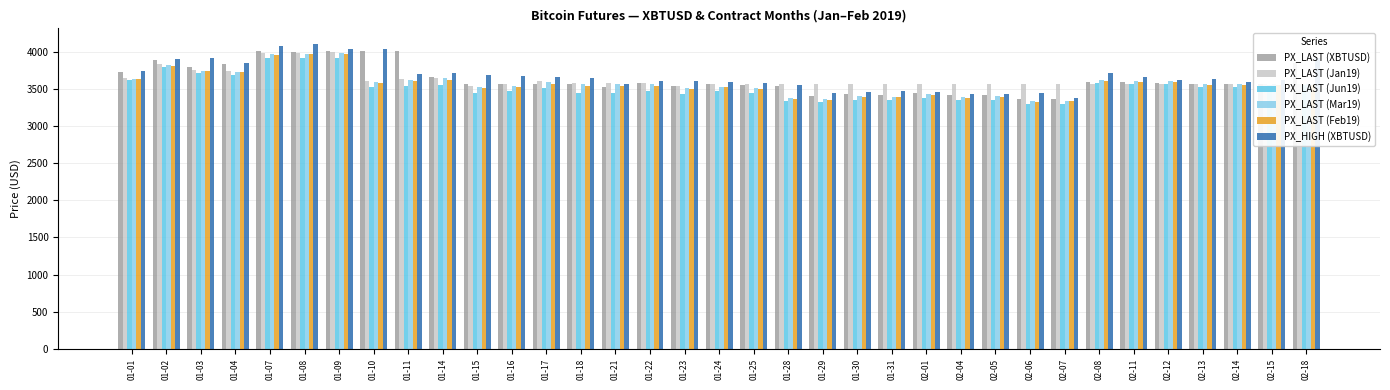

What is the average value of the PX_LAST (Feb19) series?

3563.0